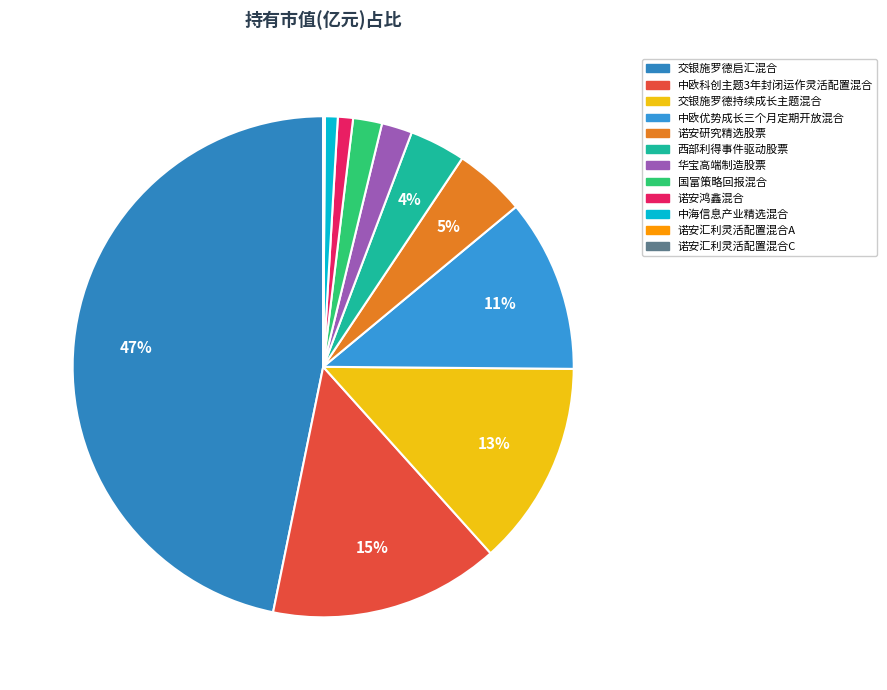

How many slices are in this pie chart?

12